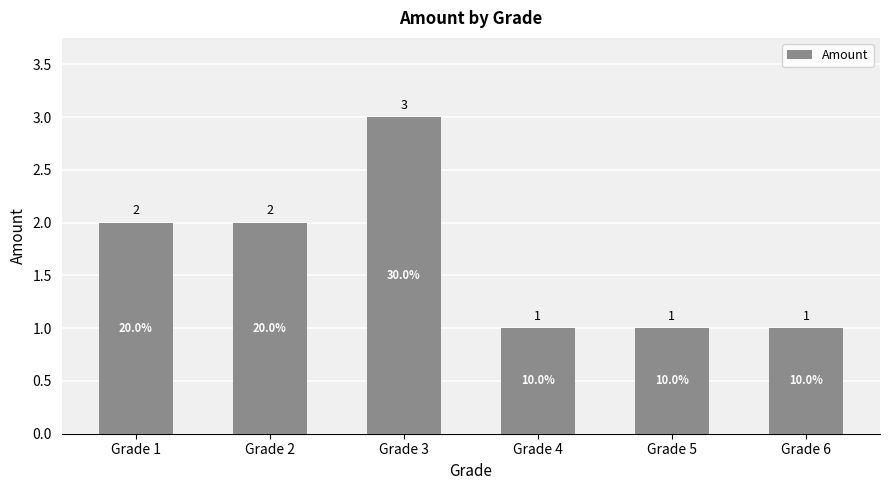

Count the values in the range 1 to 2.

5